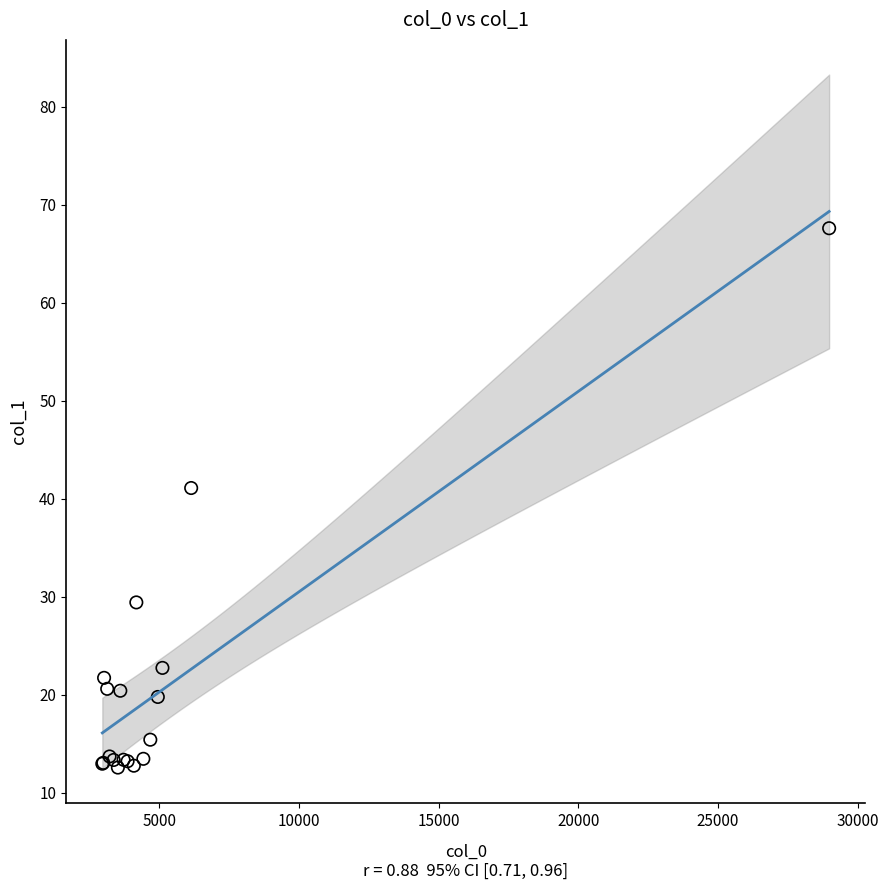

What Y value in the scatter plot is closest to 40?

41.1